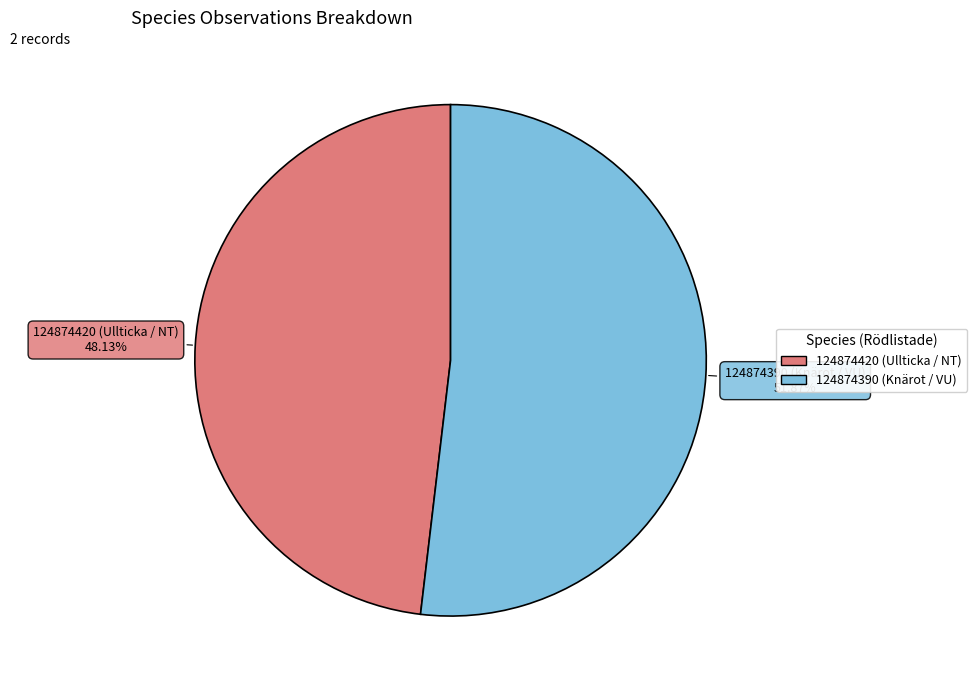

Which has a higher value, 124874420 (Ullticka / NT) or 124874390 (Knärot / VU)?

124874390 (Knärot / VU)